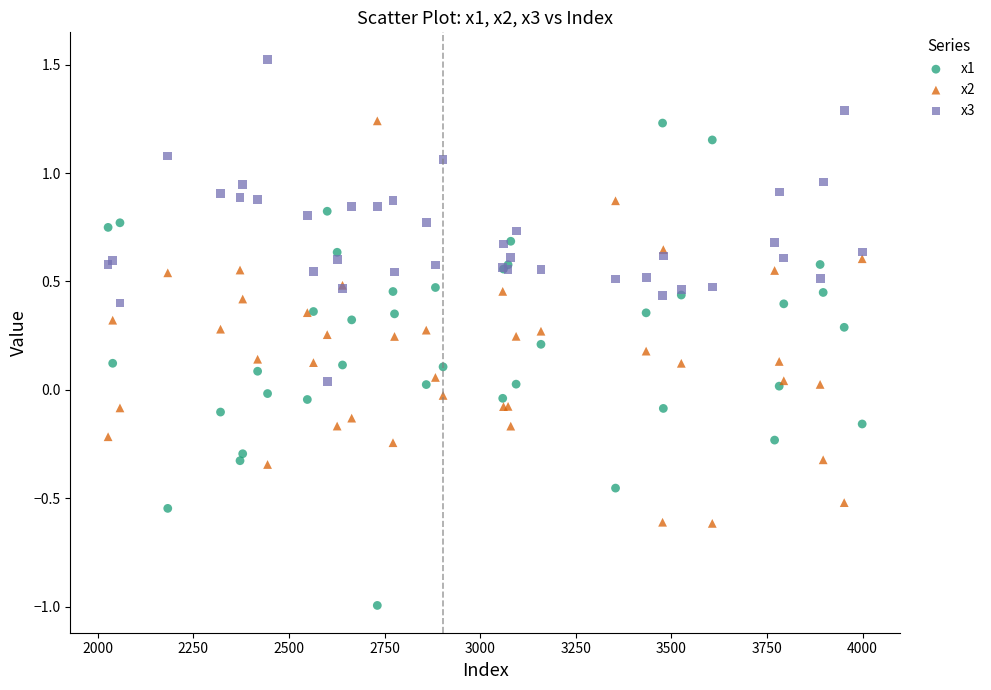

Which series has the widest spread of Y values?

x1